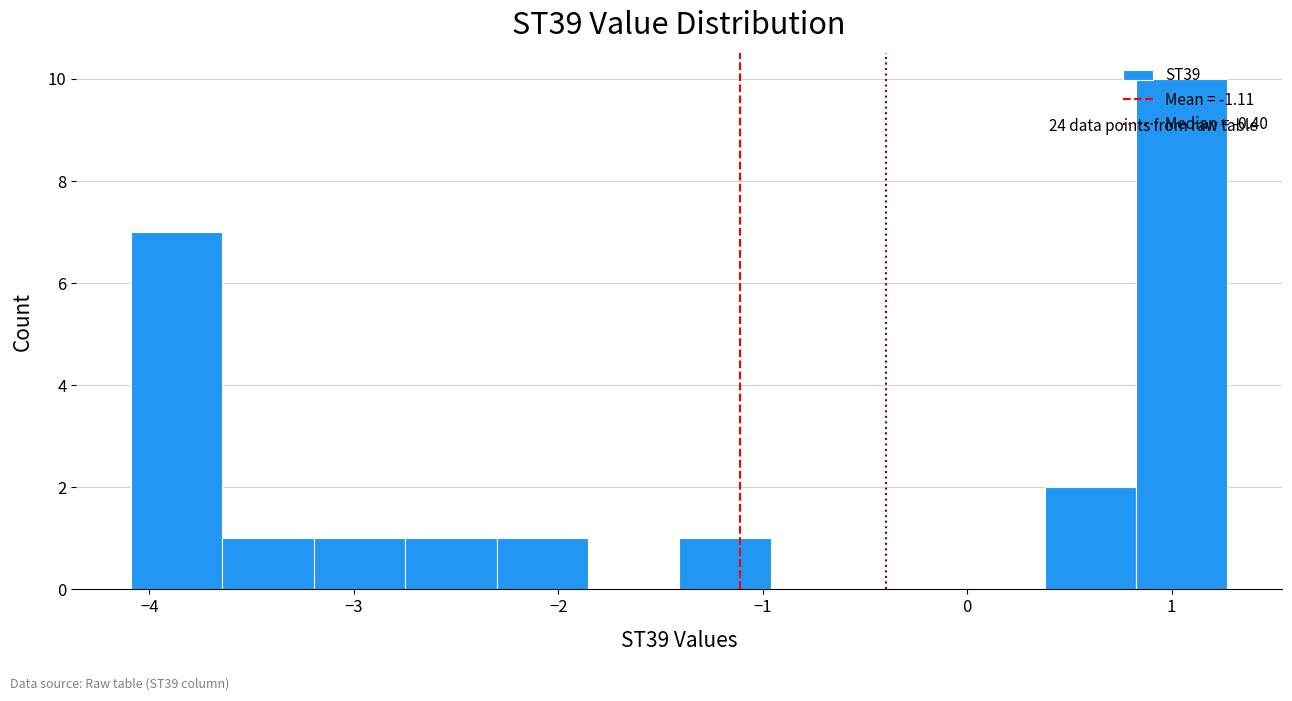

Over which range of the x-axis is the bar tallest?

0.8 to 1.3